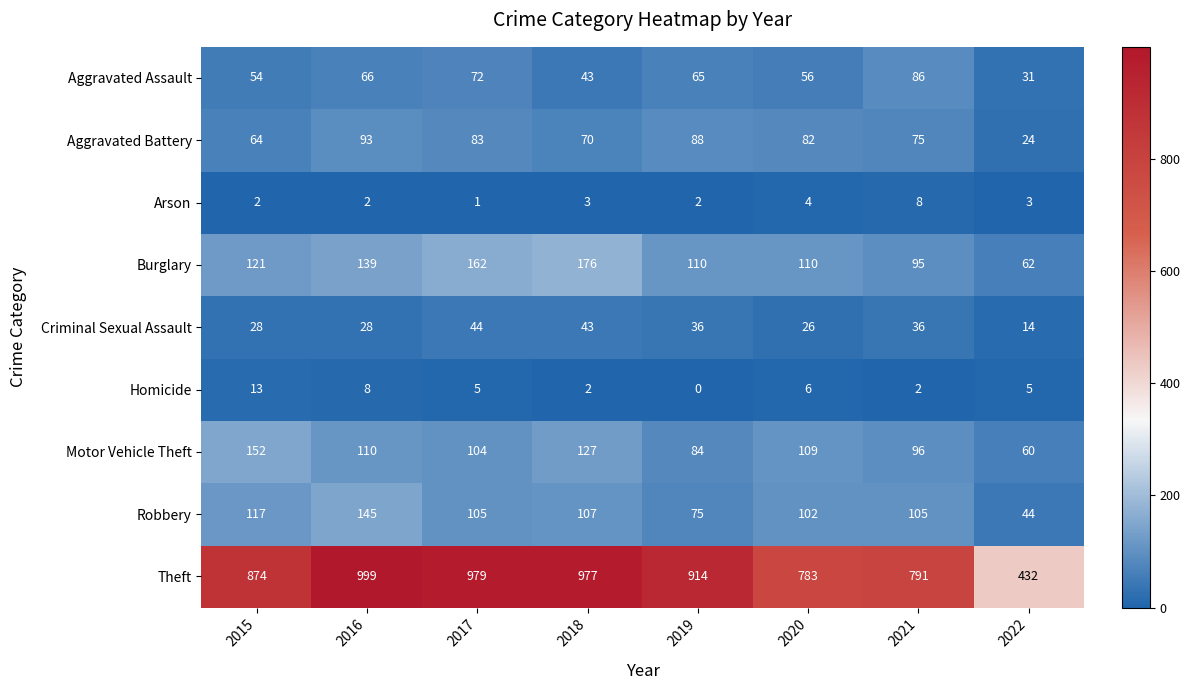

At which category is the sum across all series the highest?

2016